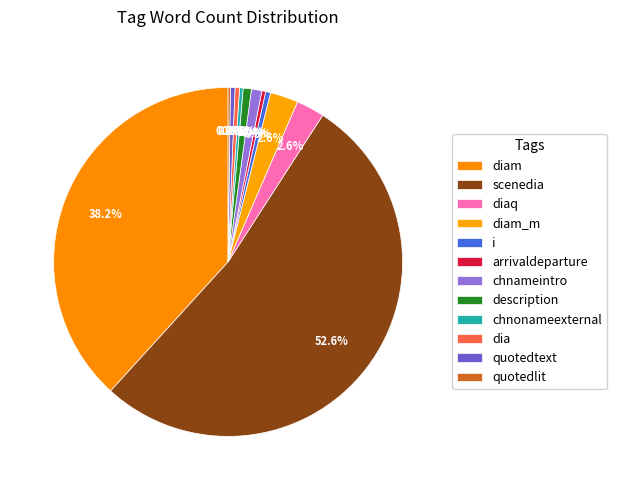

Combined, what portion of the pie is chnameintro and arrivaldeparture?

1.3%